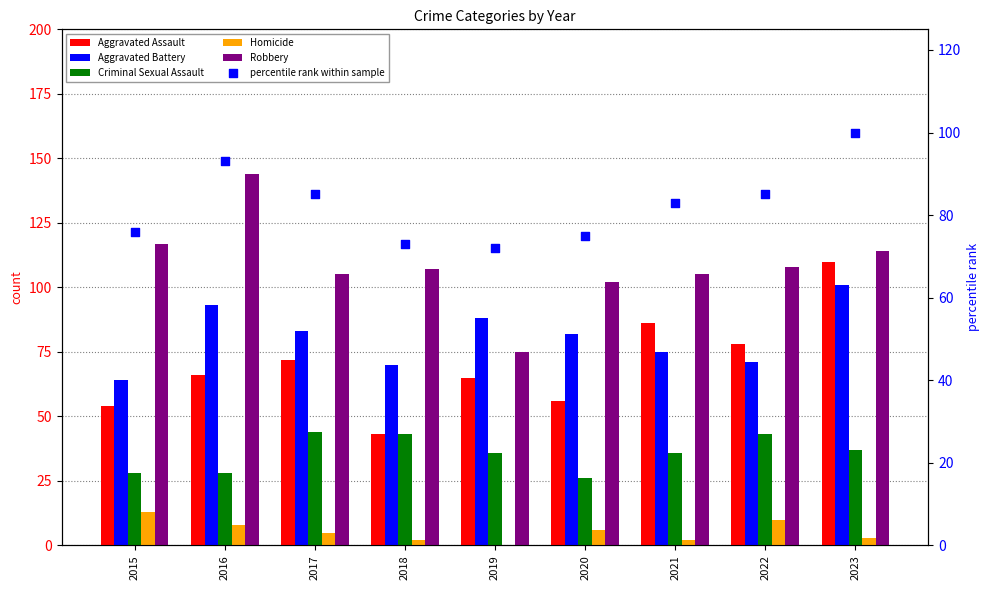

Which series has the widest spread of Y values?

Robbery